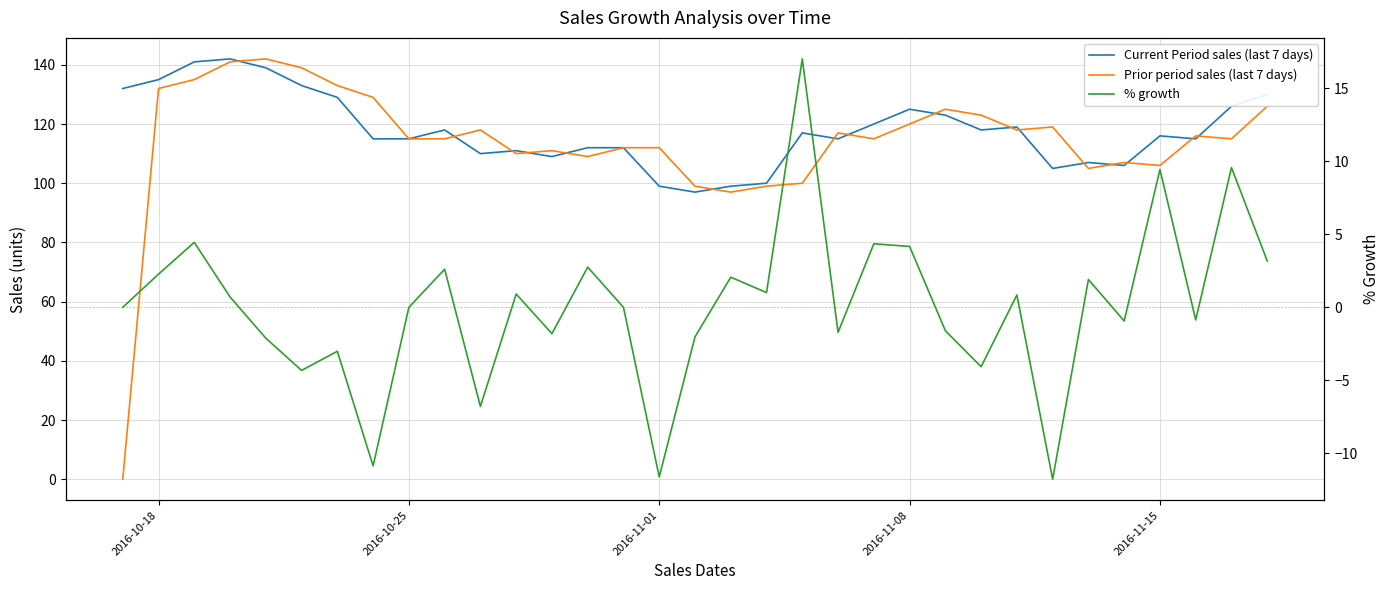

Reading left to right, transcribe all the data shown in this chart.

Current Period sales (last 7 days): 132.0	135.0	141.0	142.0	139.0	133.0	129.0	115.0	115.0	118.0	110.0	111.0	109.0	112.0	112.0	99.0	97.0	99.0	100.0	117.0	115.0	120.0	125.0	123.0	118.0	119.0	105.0	107.0	106.0	116.0	115.0	126.0	130.0
Prior period sales (last 7 days): 0.0	132.0	135.0	141.0	142.0	139.0	133.0	129.0	115.0	115.0	118.0	110.0	111.0	109.0	112.0	112.0	99.0	97.0	99.0	100.0	117.0	115.0	120.0	125.0	123.0	118.0	119.0	105.0	107.0	106.0	116.0	115.0	126.0
% growth: 0.0	2.3	4.4	0.7	-2.1	-4.3	-3.0	-10.9	0.0	2.6	-6.8	0.9	-1.8	2.8	0.0	-11.6	-2.0	2.1	1.0	17.0	-1.7	4.3	4.2	-1.6	-4.1	0.8	-11.8	1.9	-0.9	9.4	-0.9	9.6	3.2